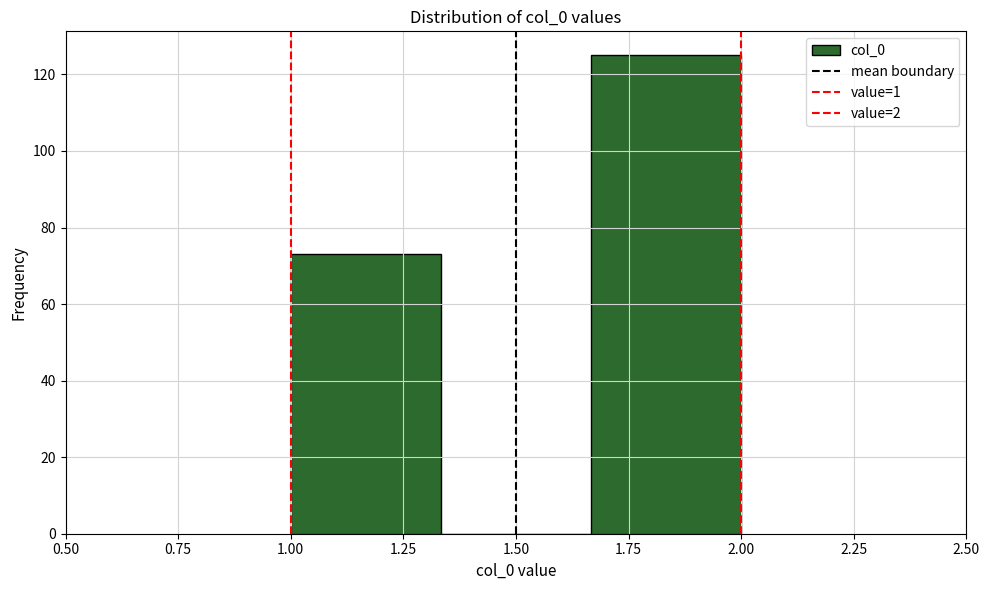

How tall is the bar that spans 1.65 to 2.00 on the x-axis? Neither the bar edges nor the heights are printed on the chart, so give them approximately, as read against the axes.

126